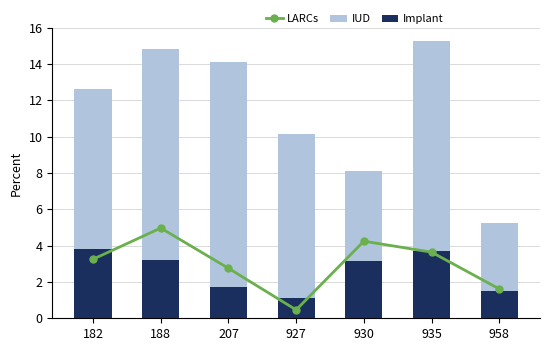

At how many categories does at least one series exceed 13?

3